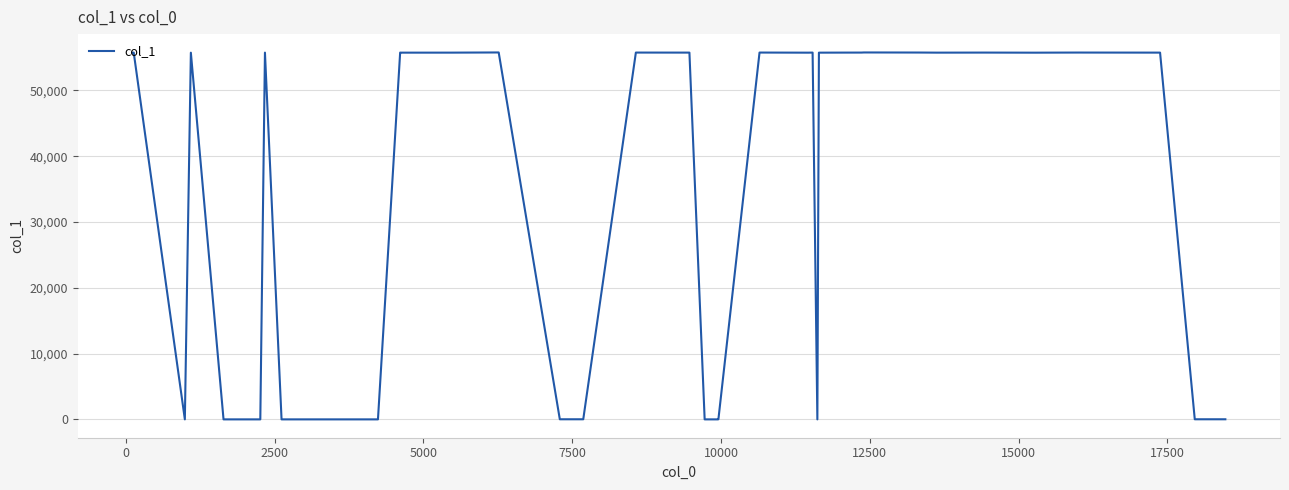

What is the difference between the maximum and minimum values?

55768